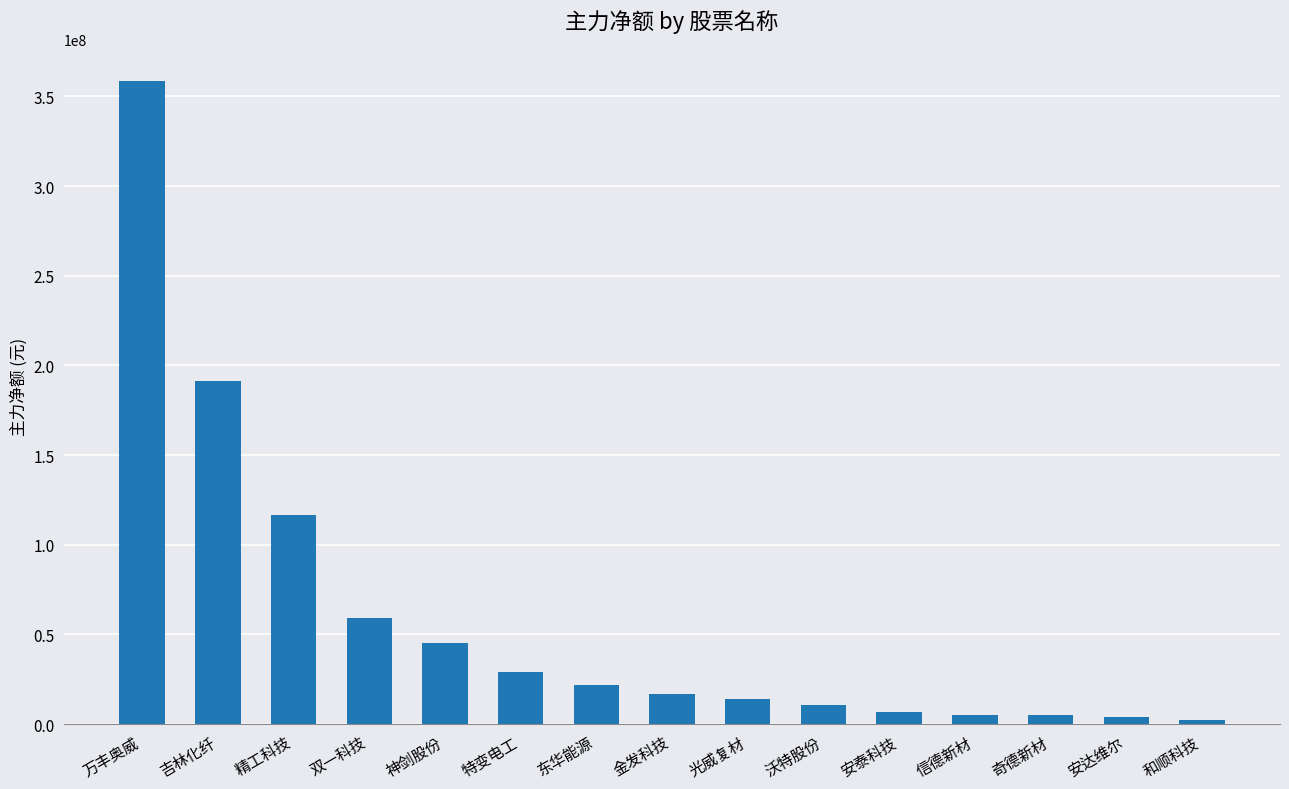

True or false: the data shows 29283581 at 特变电工.

True